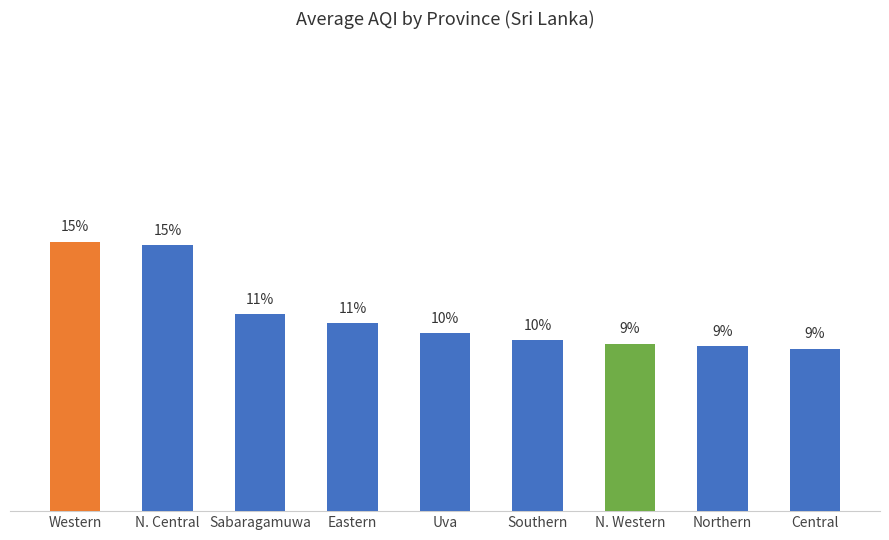

Are the bars grouped side by side (vs. stacked)?

No